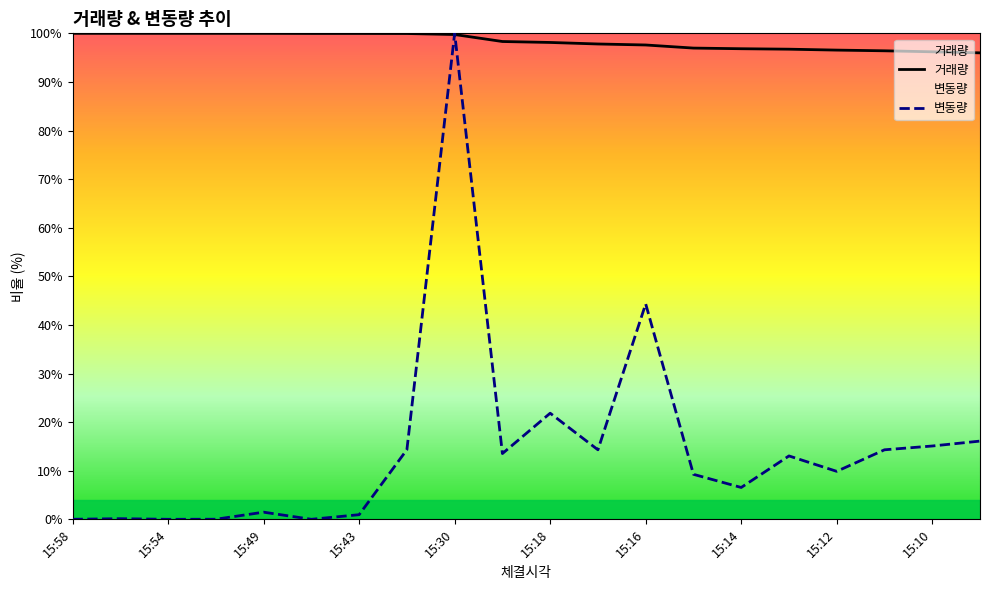

The 변동량 series shows 1.5 at 15:49. True or false?

True